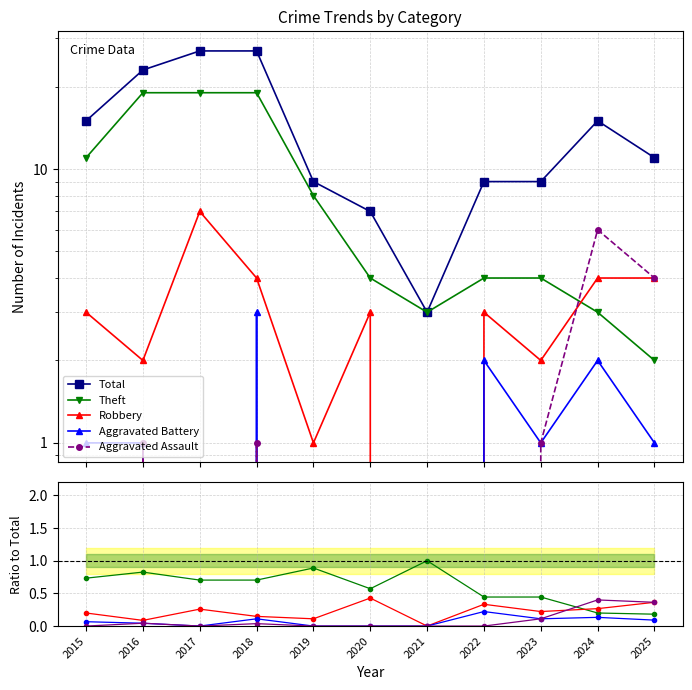

True or false: Aggravated Battery has a value of 0.0 at 2019.

True